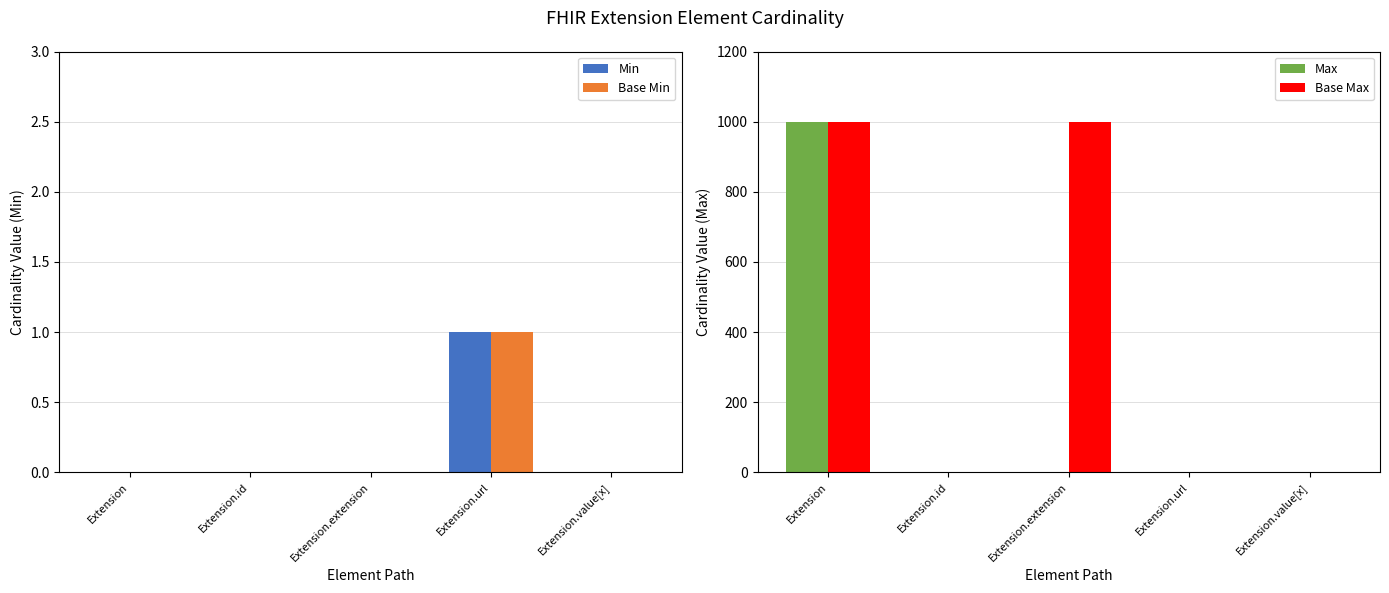

At Extension.url, list the series in order from largest to smallest.

Min, Base Min, Max, Base Max